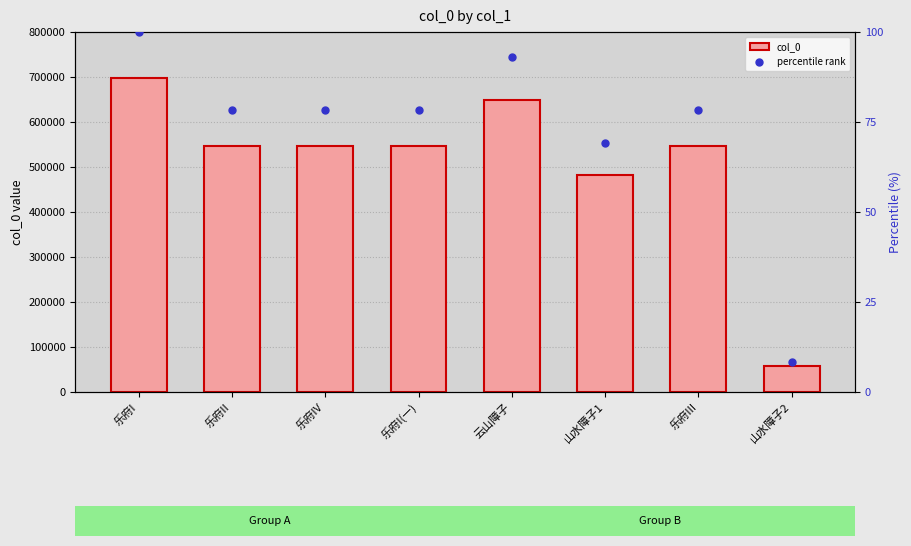

At which category is the sum across all series the highest?

乐府I